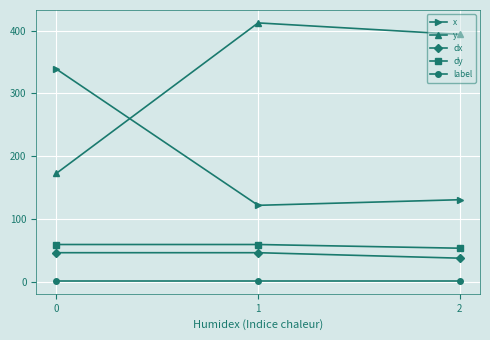

The dx series shows 37.3 at 2. True or false?

True